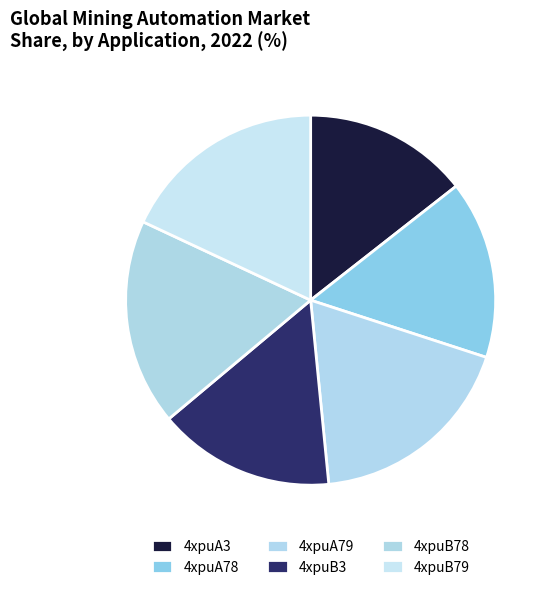

Is there a majority slice in this chart?

No